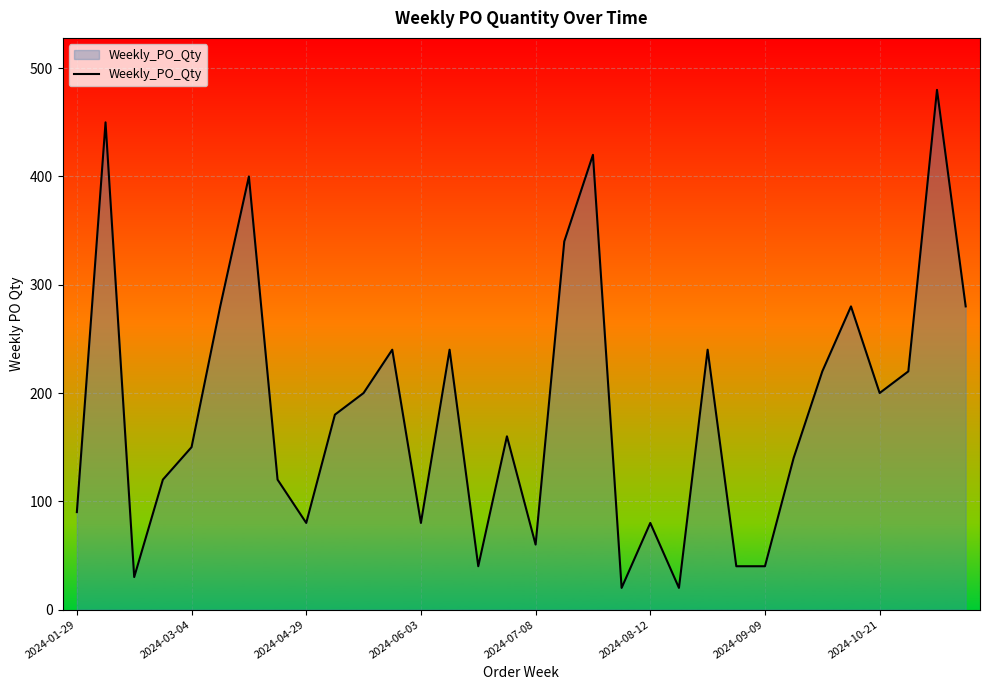

What is the average value?

186